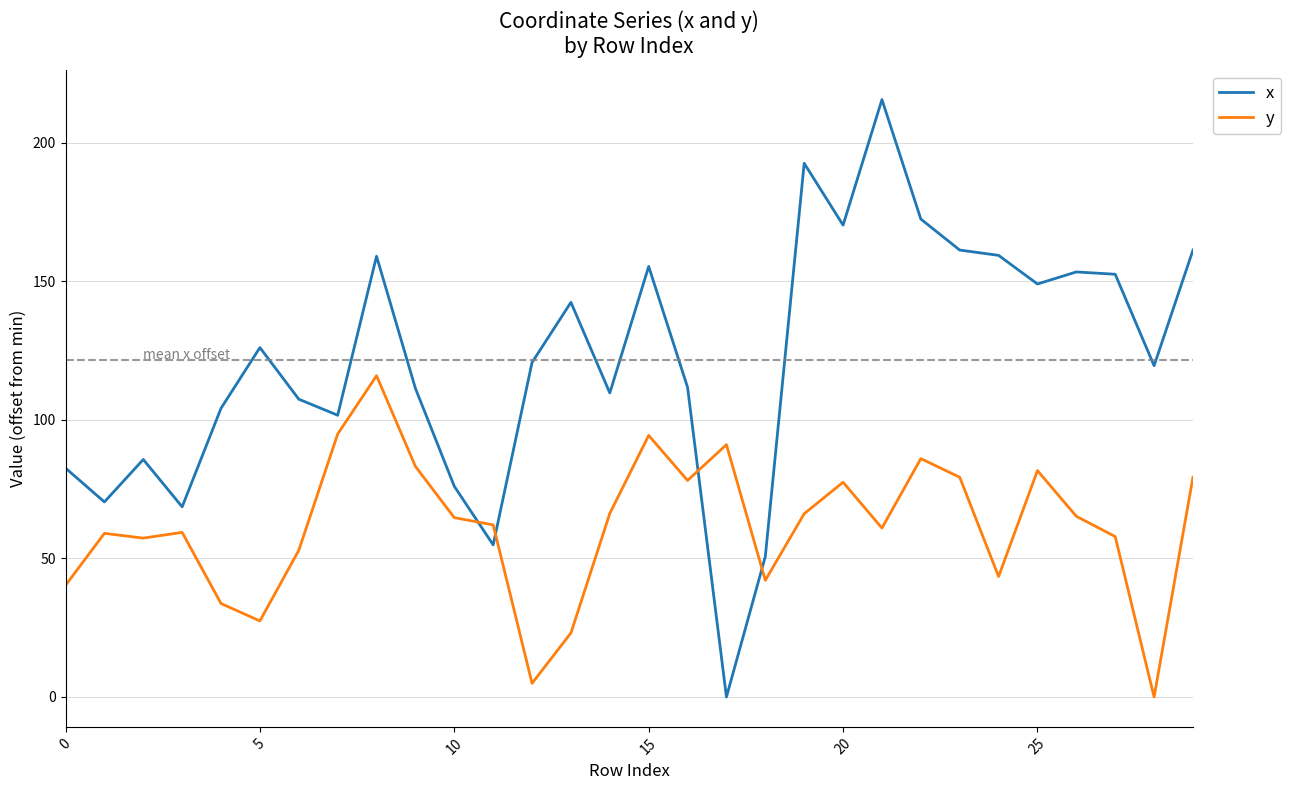

Rank the series by their maximum value, from highest to lowest.

x, y